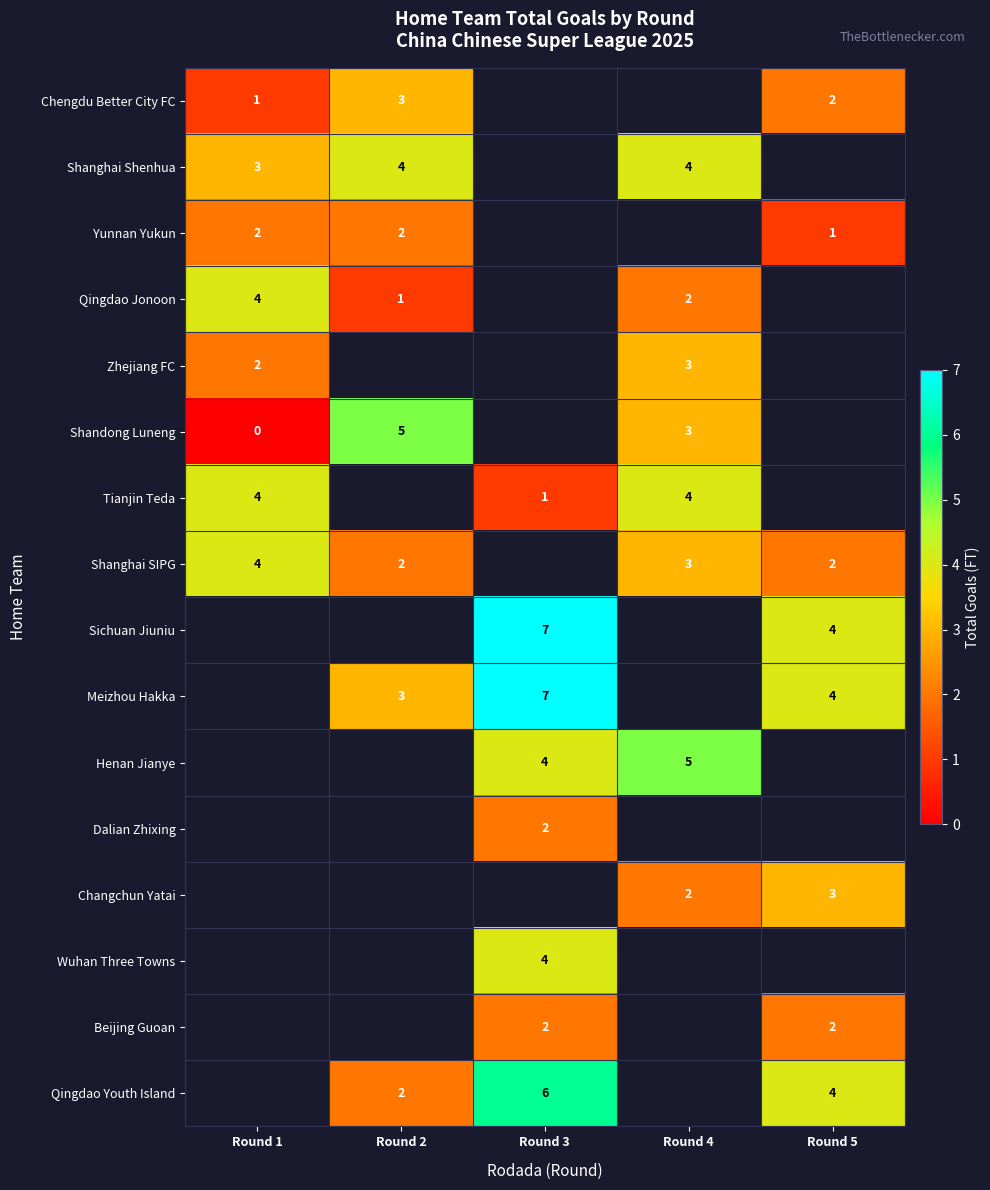

The value of Changchun Yatai at Round 5 is 1. True or false?

False